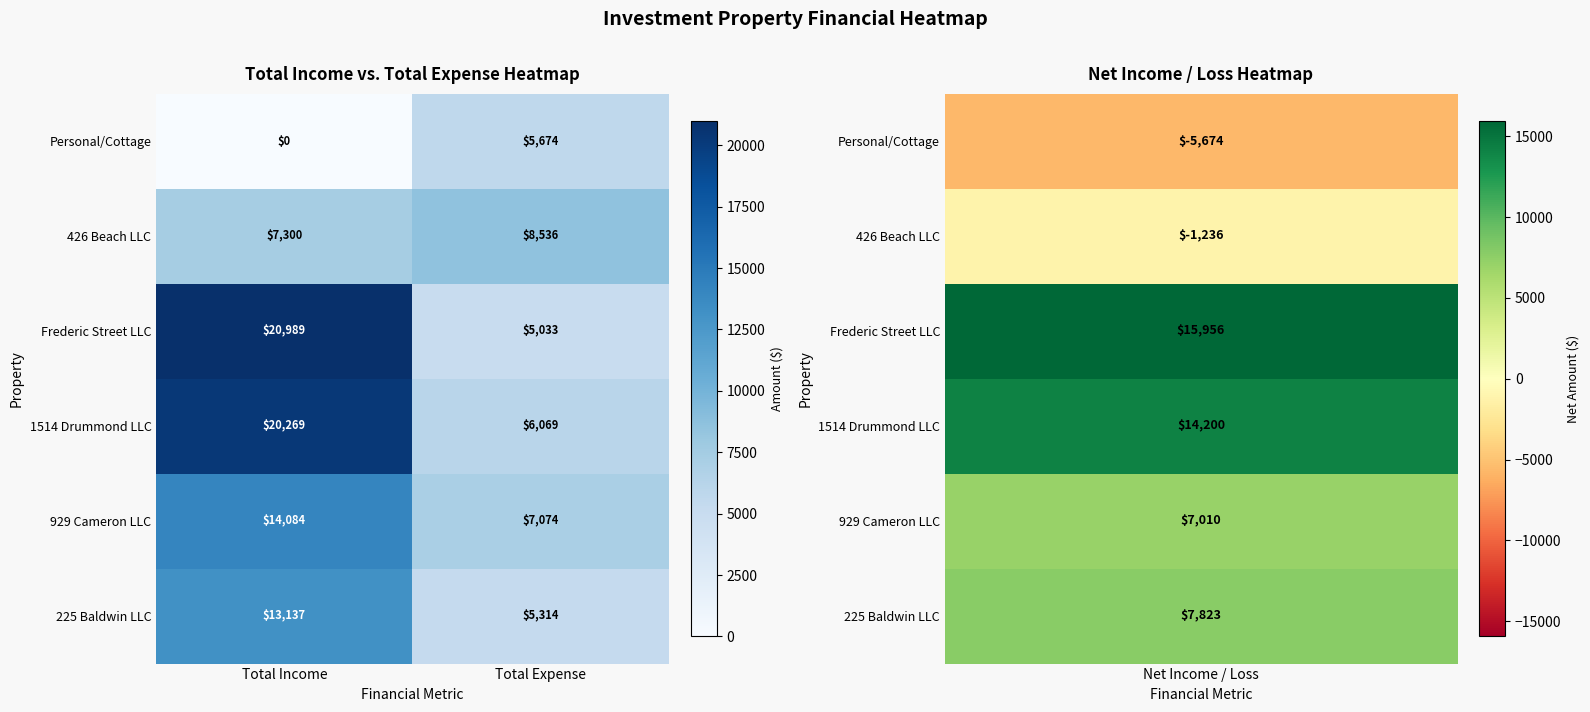

The 426 Beach LLC series shows 5950 at Total Expense. True or false?

False